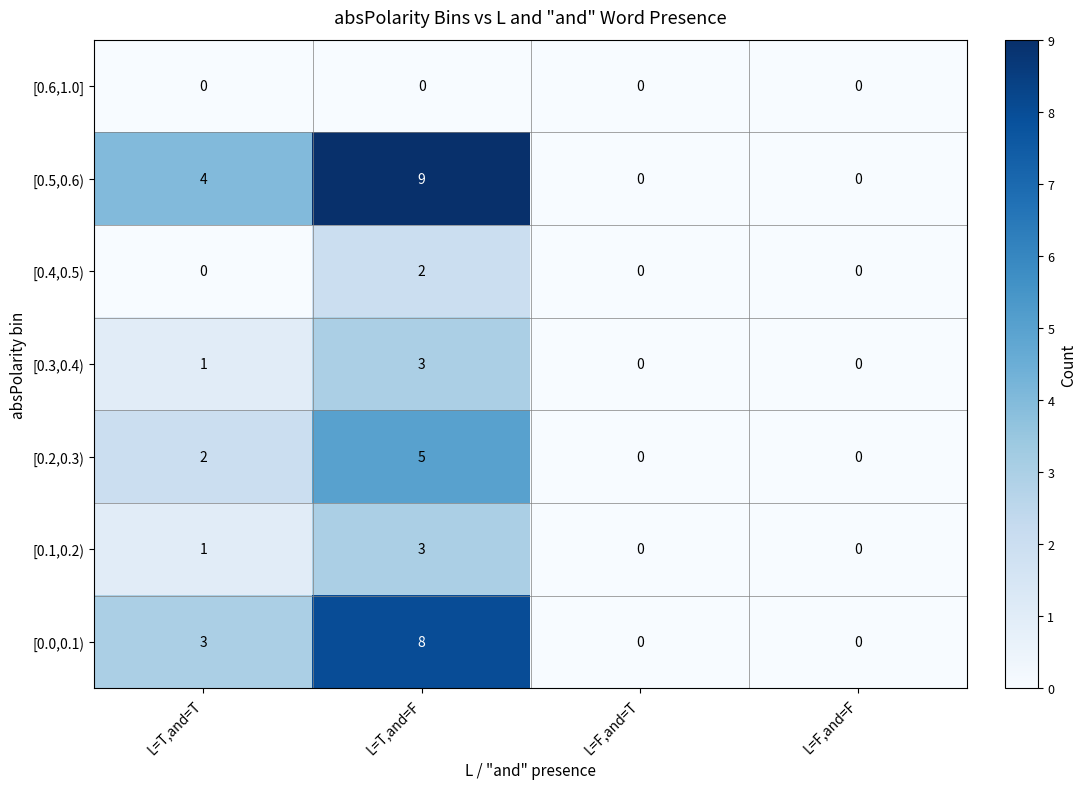

Between L=T,and=T and L=F,and=F, which series saw the biggest shift?

[0.5,0.6)